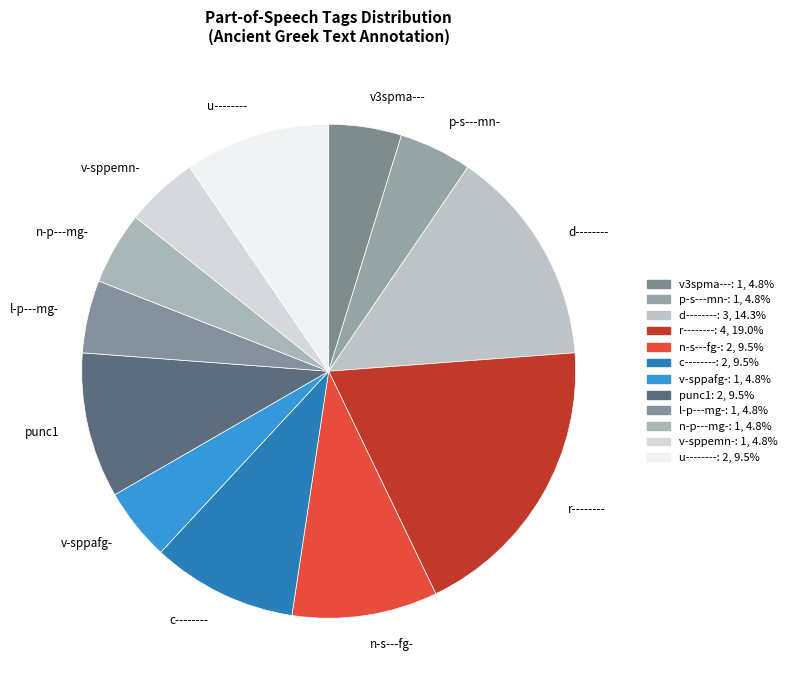

Does v3spma--- account for over 50% of the chart?

No